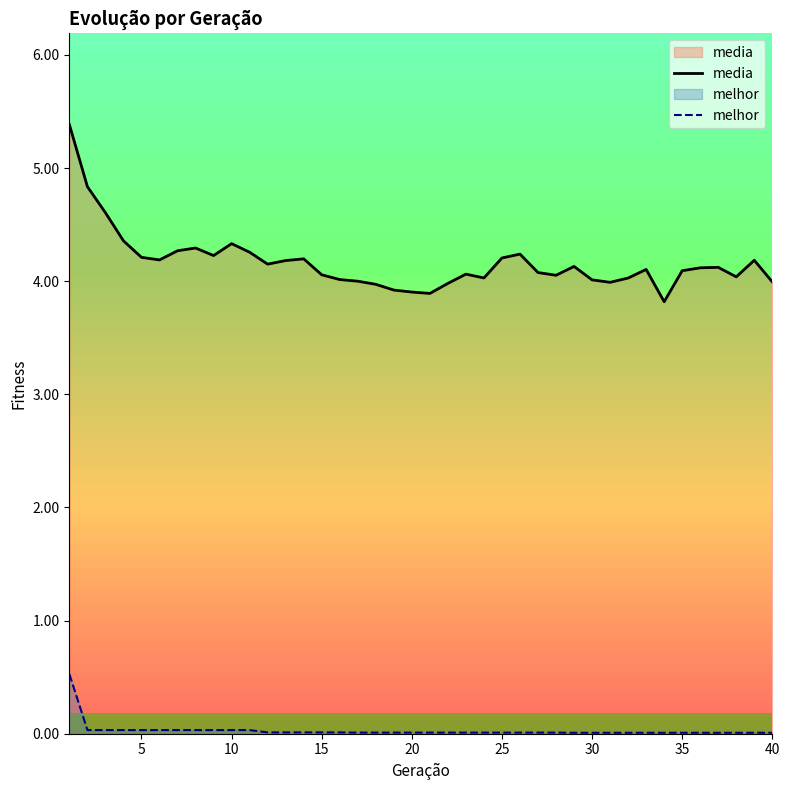

In media, how many points are lower than both neighbors (excluding endpoints)?

9